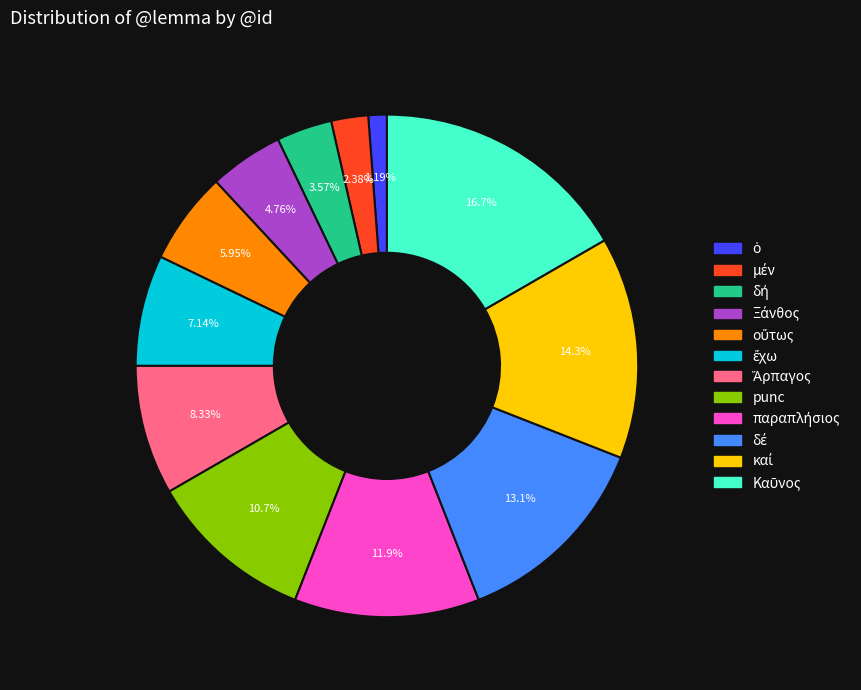

Count the number of slices in the pie.

12